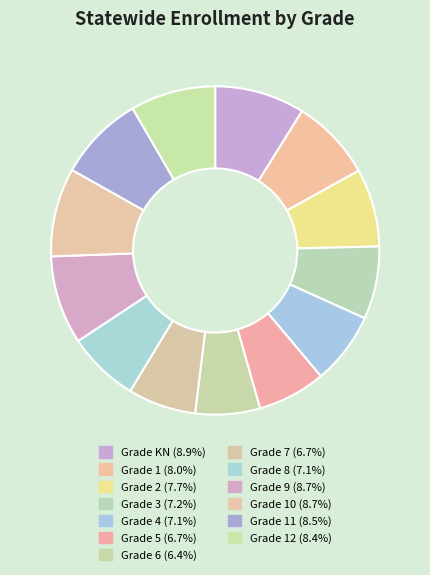

To the nearest percent, what is the average slice percentage?

8%